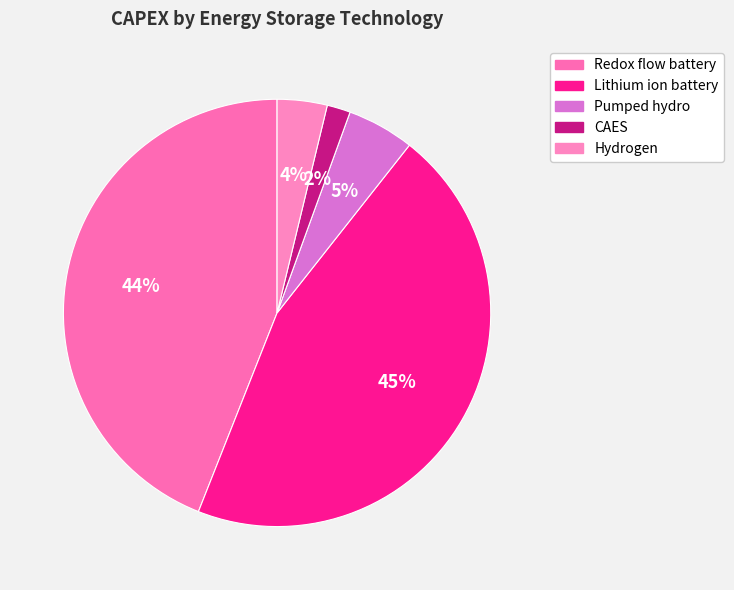

Which slice is the smallest?

CAES